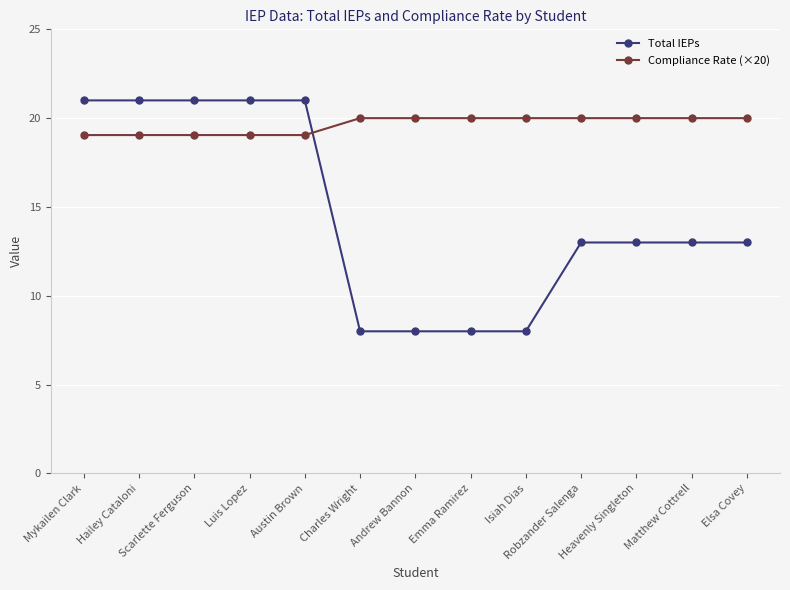

At how many categories does at least one series exceed 15?

13